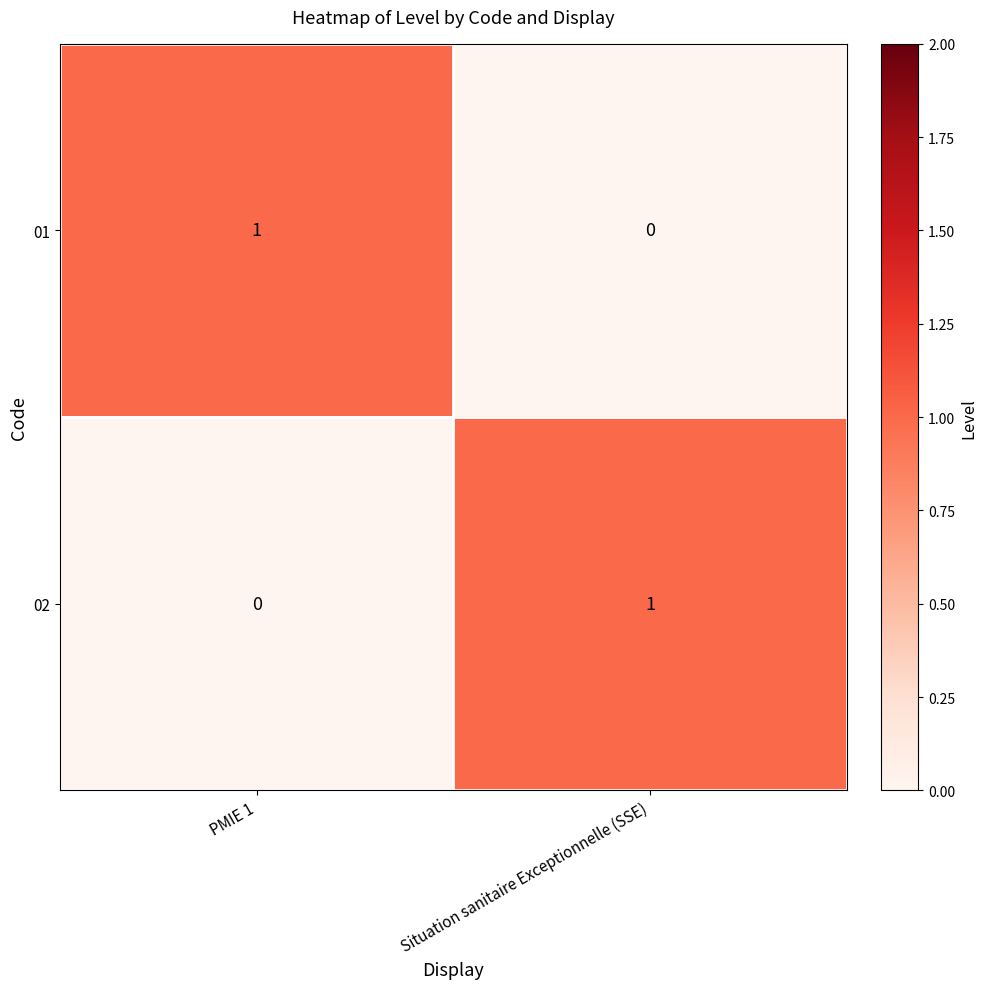

Which category has the lowest value in the 01 series?

Situation sanitaire Exceptionnelle (SSE)